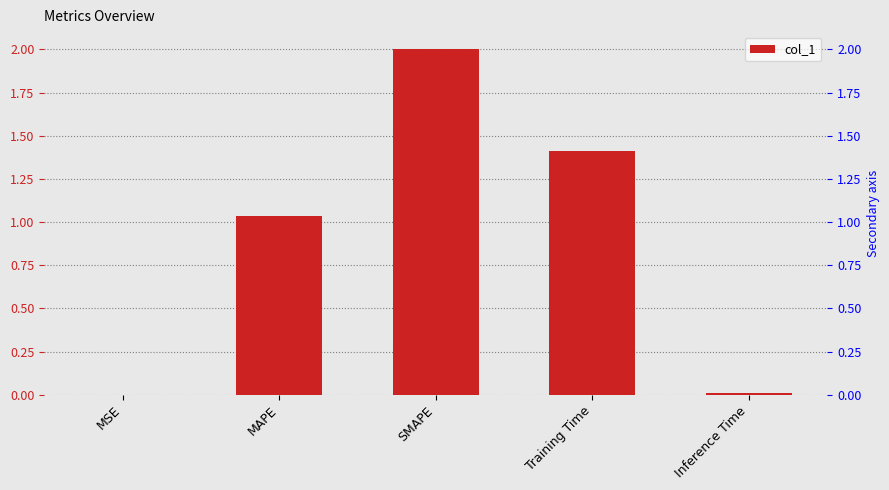

What is the value of the 2nd bar from the left?

1.0